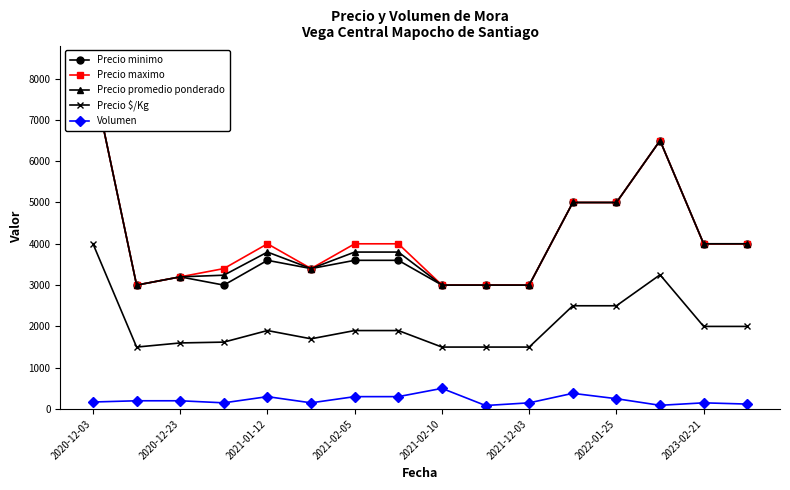

The value of Volumen at 2021-02-10 is 500. True or false?

True